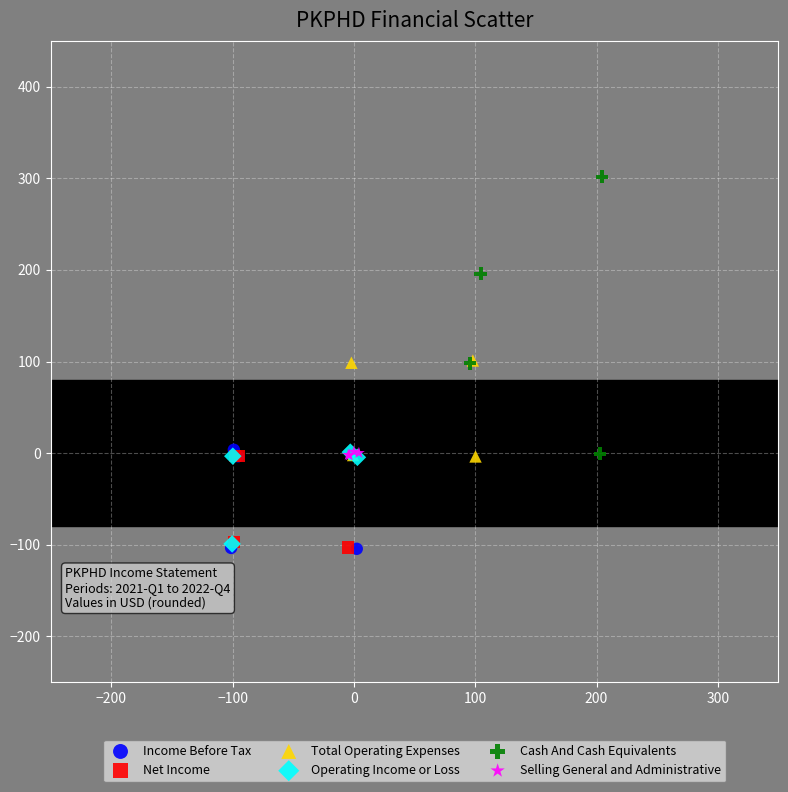

Which series has the widest spread of Y values?

Cash And Cash Equivalents